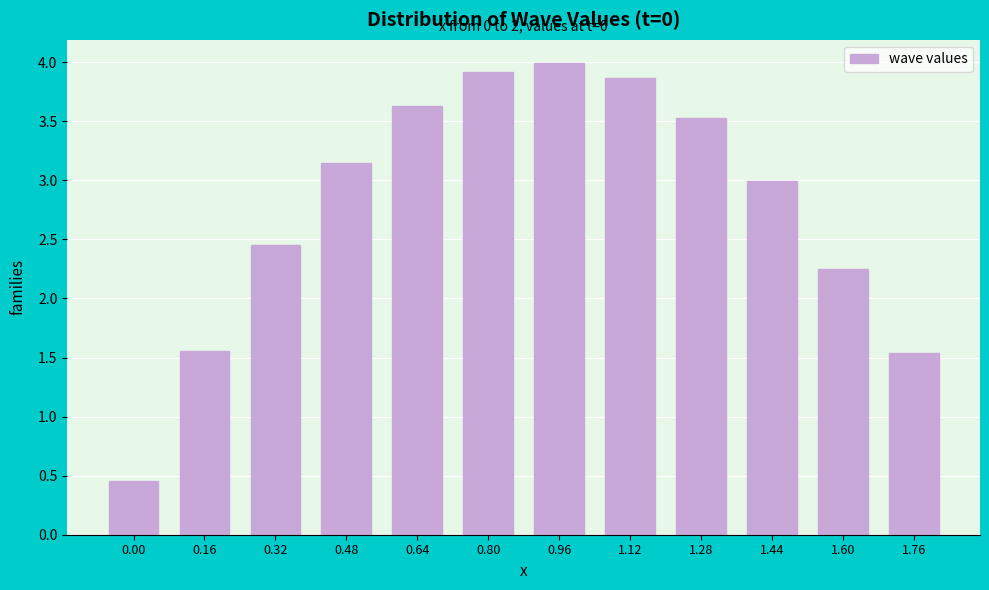

Is it true that the value at 0.00 is 0.3?

False